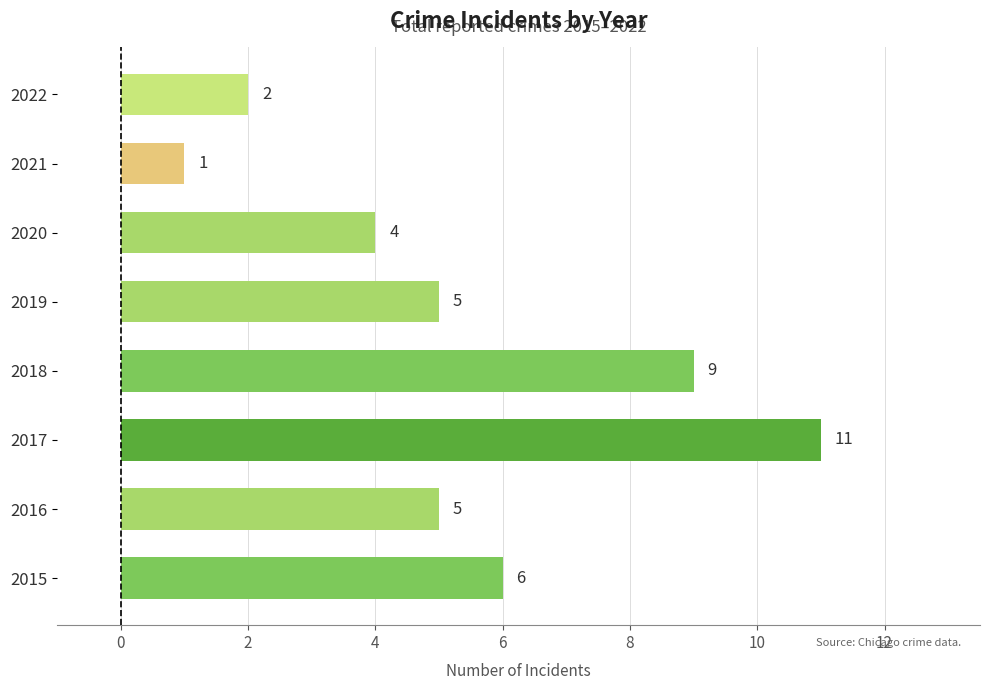

True or false: the data shows 11 at 2017.

True